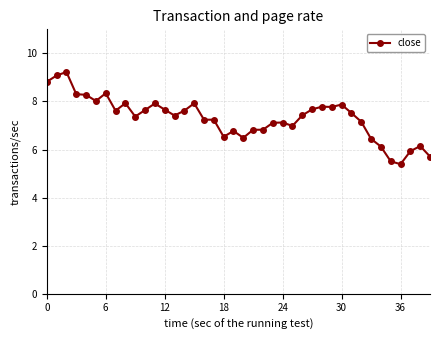

Does the chart display data point markers on the line(s)?

Yes